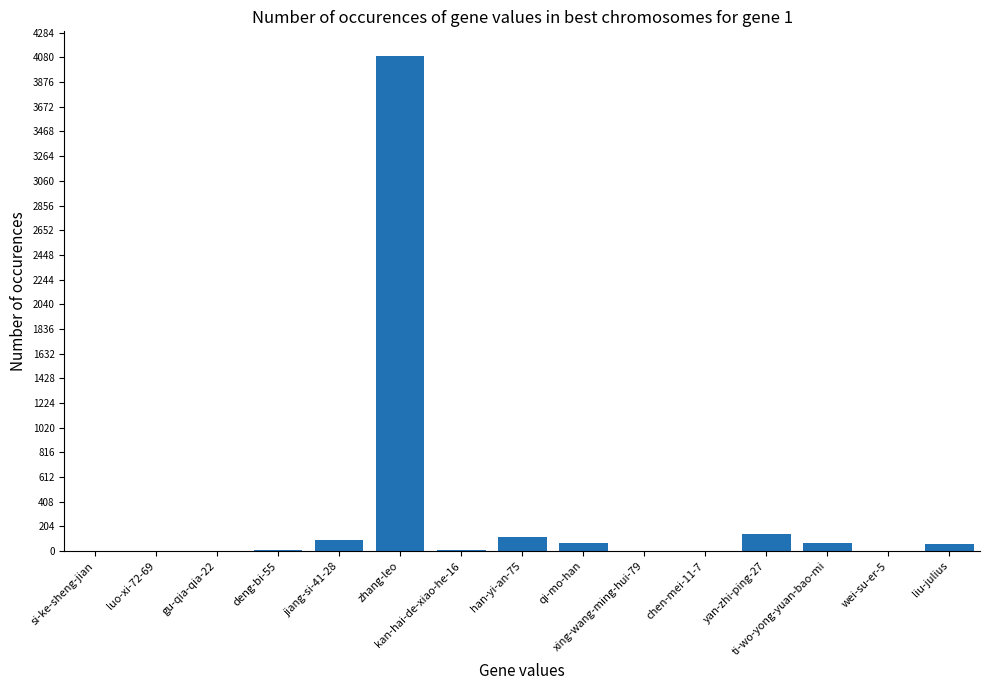

How many series are shown in this chart?

1